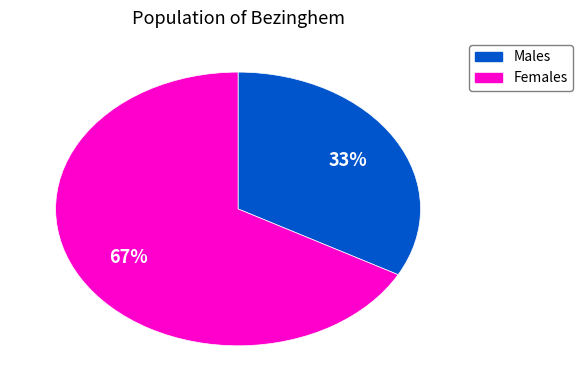

Does any single category account for the majority?

Yes